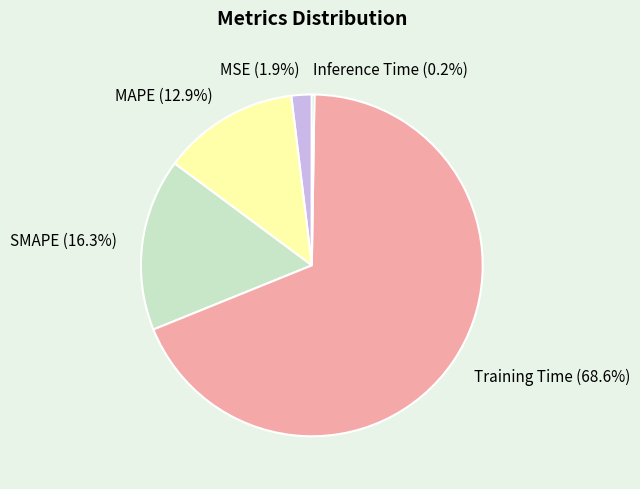

Which category has the biggest portion of the pie?

Training Time